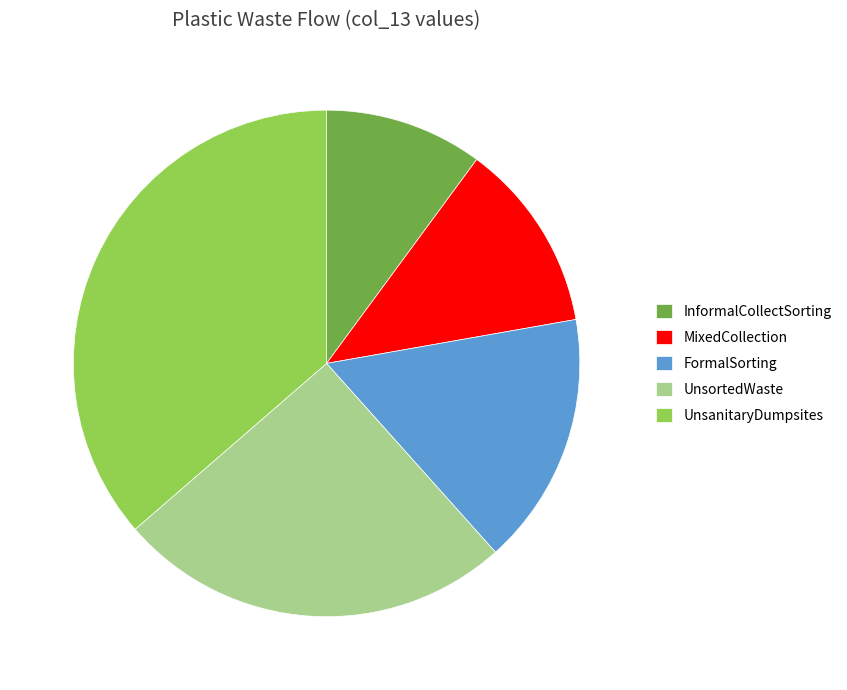

Is it true that UnsortedWaste is 15% of the pie?

False